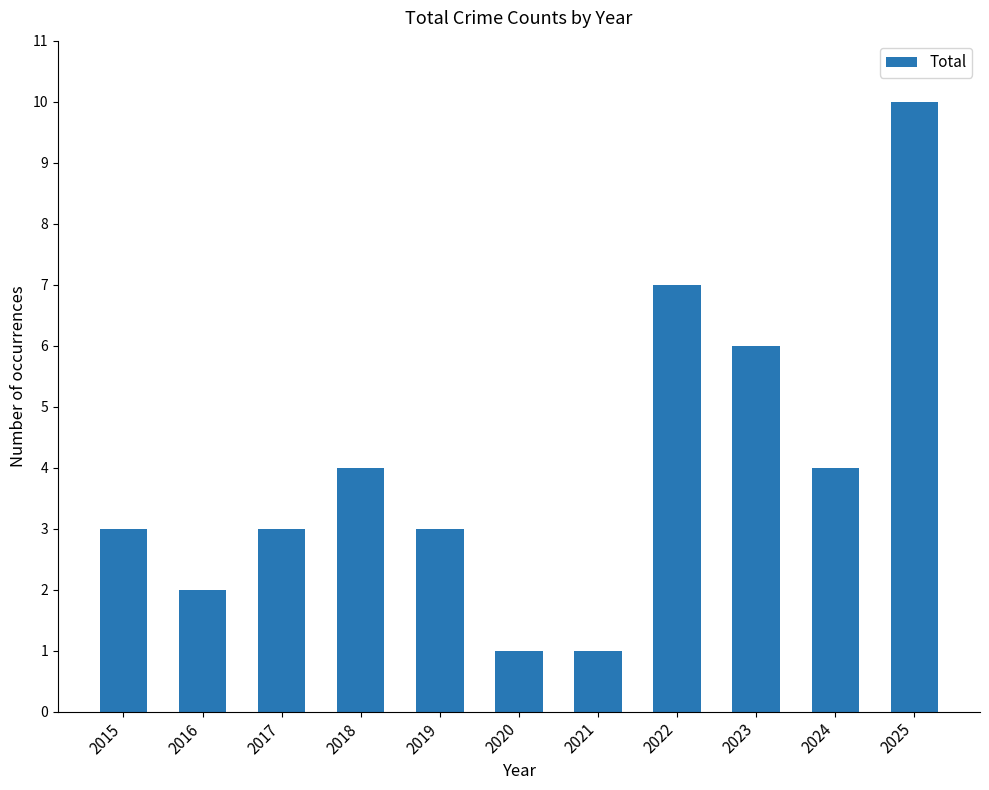

What is the value of the 8th bar from the left?

7